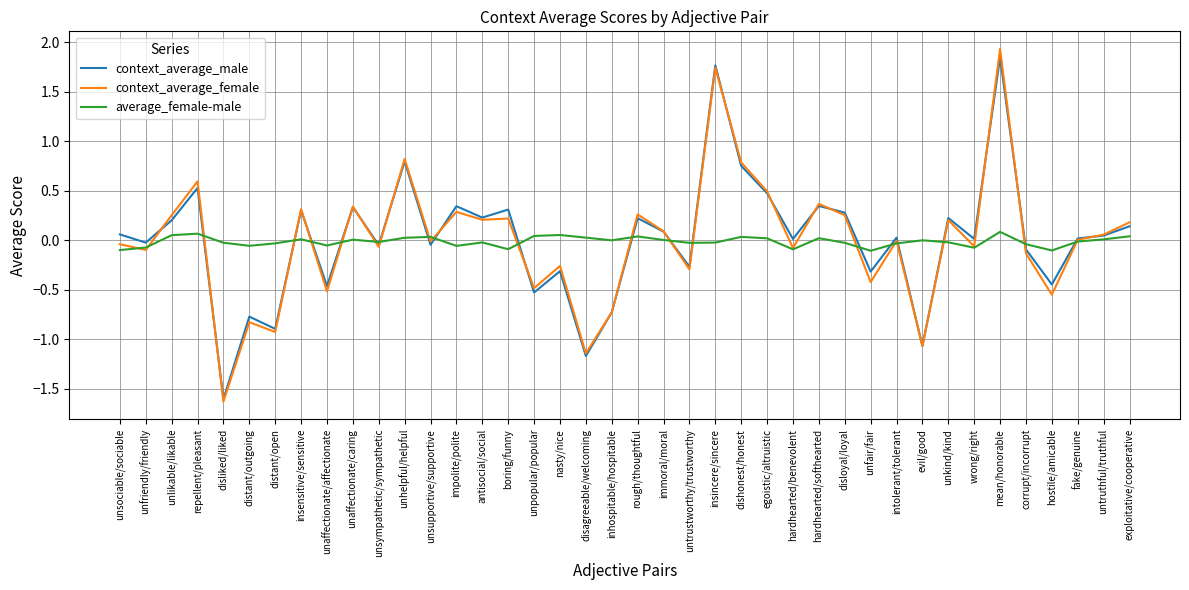

In average_female-male, how many points are higher than both neighbors (excluding endpoints)?

11